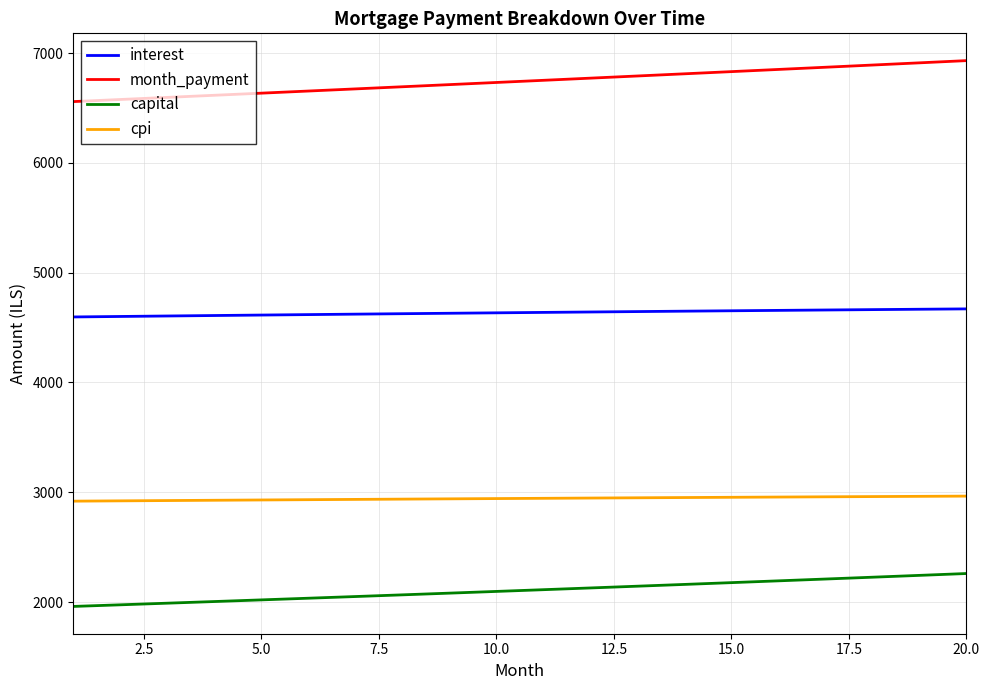

True or false: capital and cpi cross at least once.

False